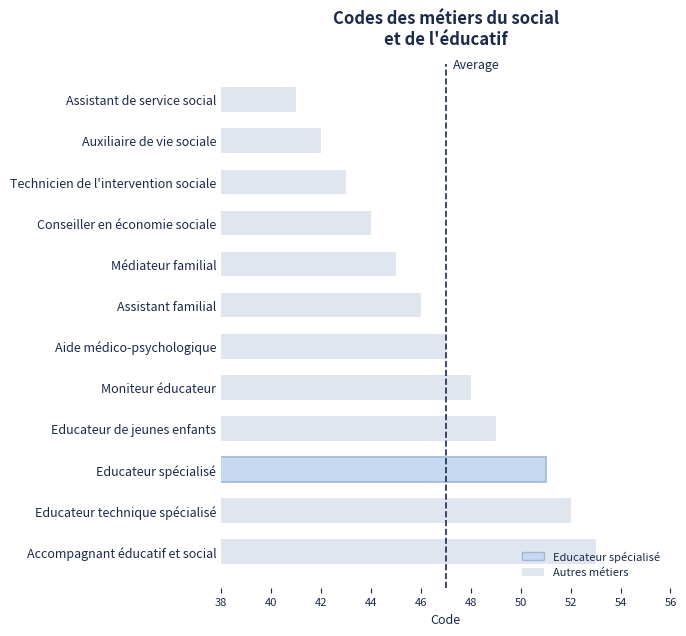

How many data points are less than 47?

6